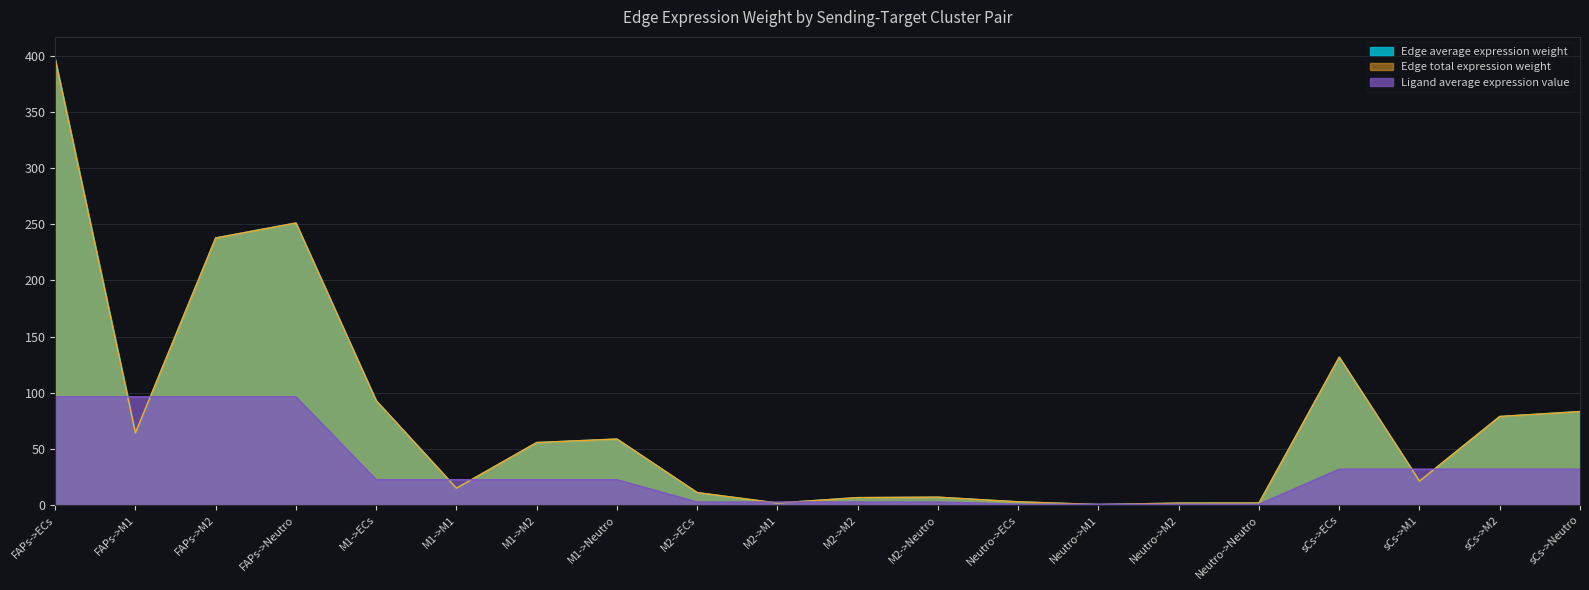

True or false: Ligand average expression value has a value of 31.5 at M1->M2.

False